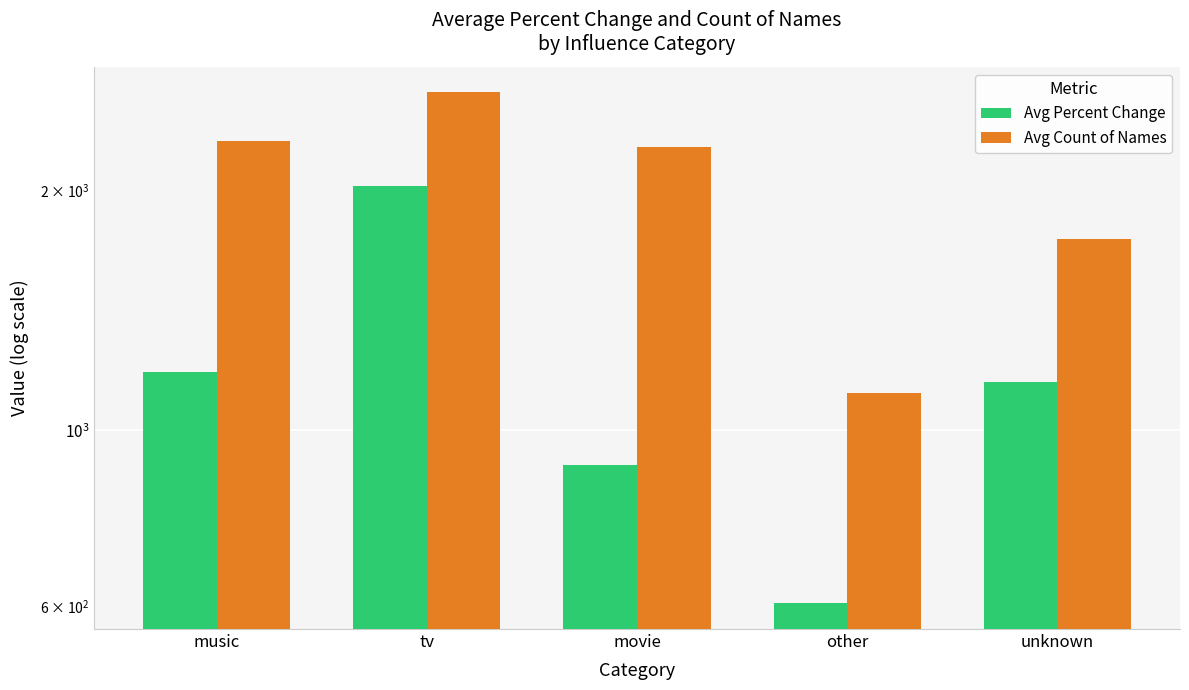

What position from the right is other?

2